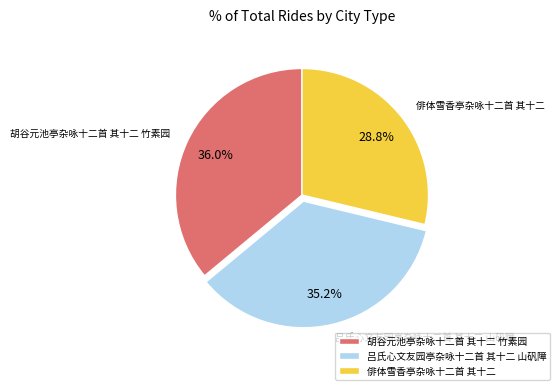

How many segments does this pie chart have?

3